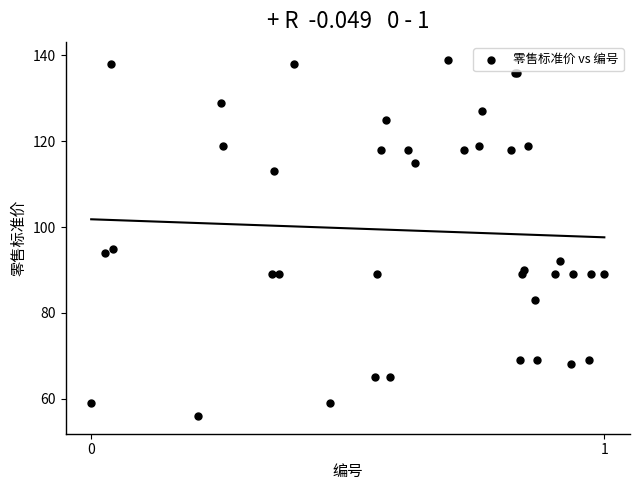

What Y value in the scatter plot is closest to 97?

95